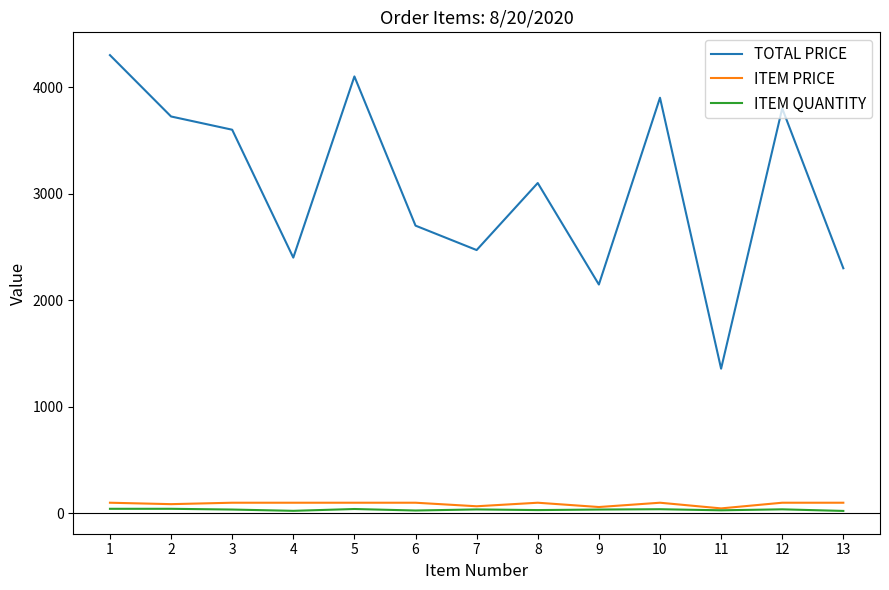

Is the value of TOTAL PRICE at 4 greater than the value of ITEM QUANTITY at 1?

Yes